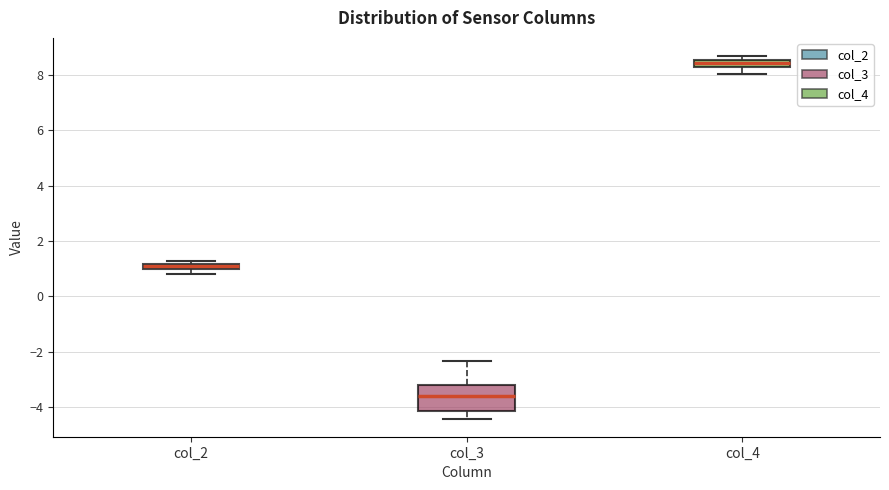

Where is the upper edge of the box for col_4 on the y-axis? The values are not printed on the chart, so give them approximately, as read against the axis.

8.6